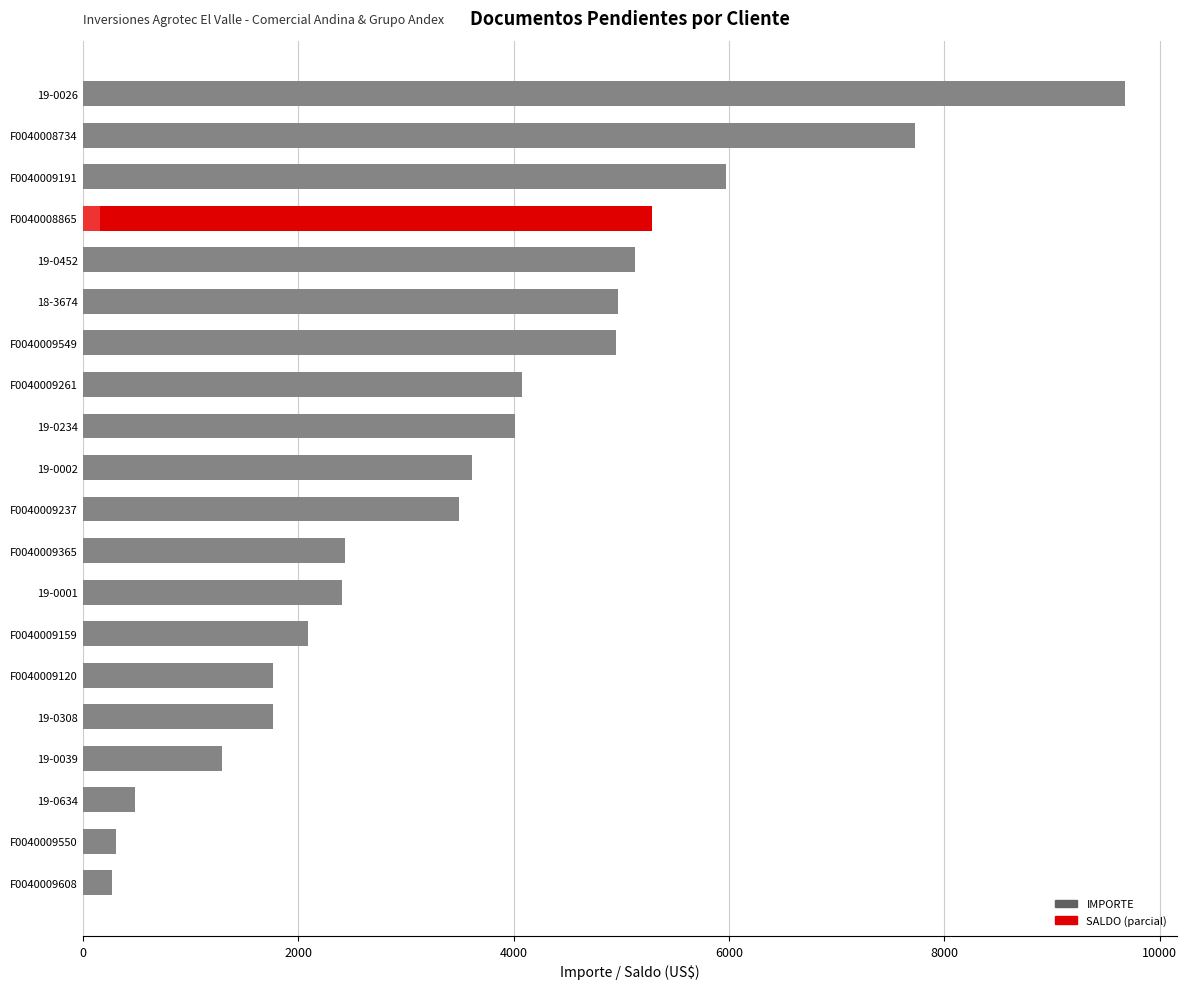

True or false: IMPORTE has a value of 486.2 at 19-0039.

False